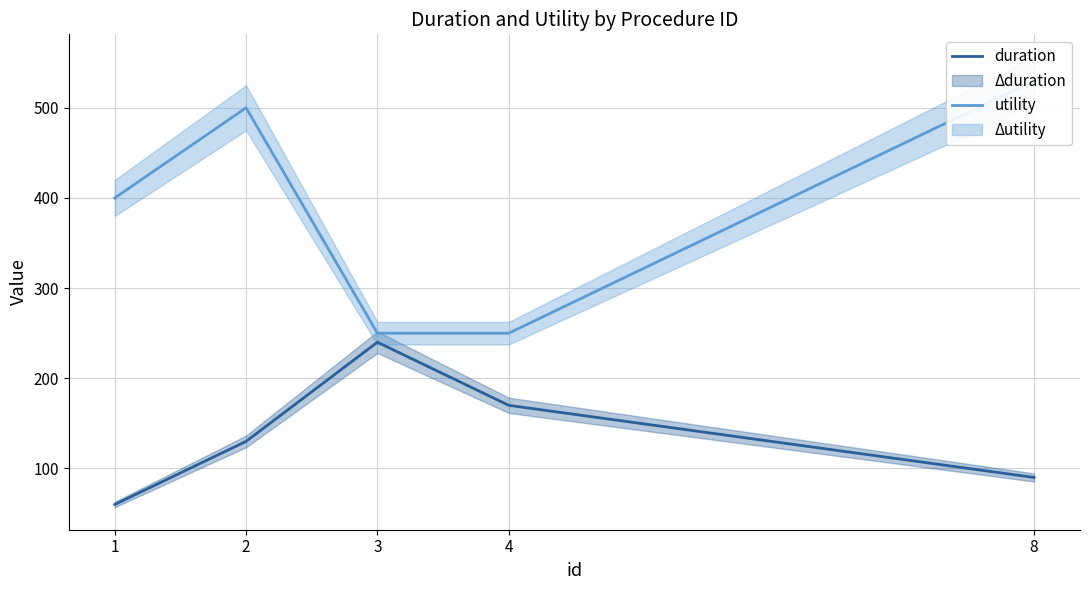

Between 2 and 4, which series saw the biggest shift?

utility